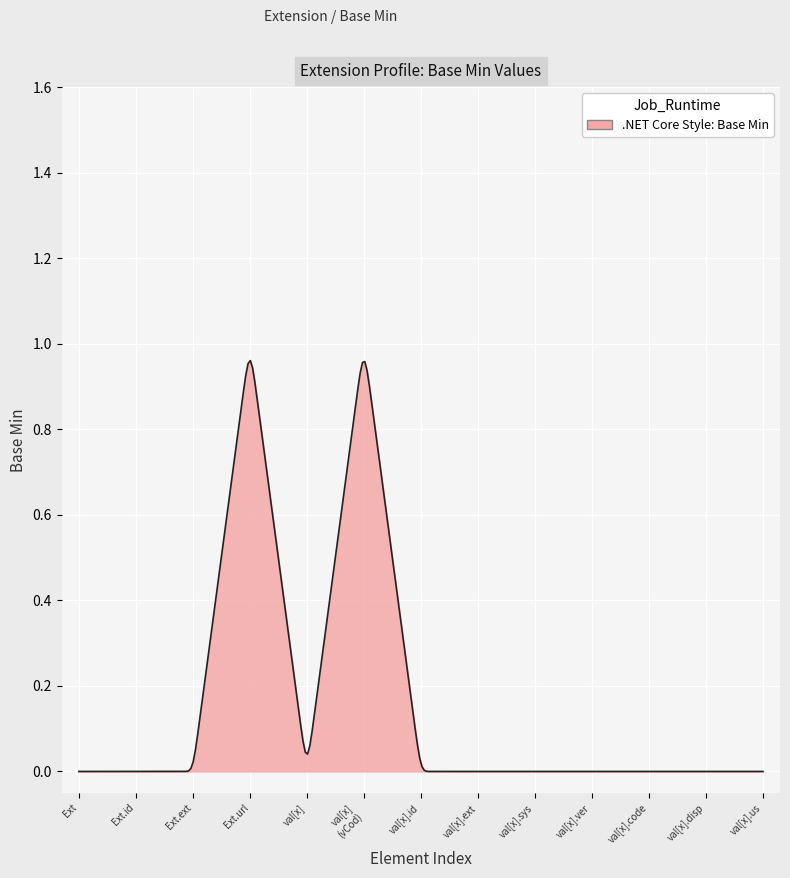

Is this an area chart (filled region under the line)?

Yes